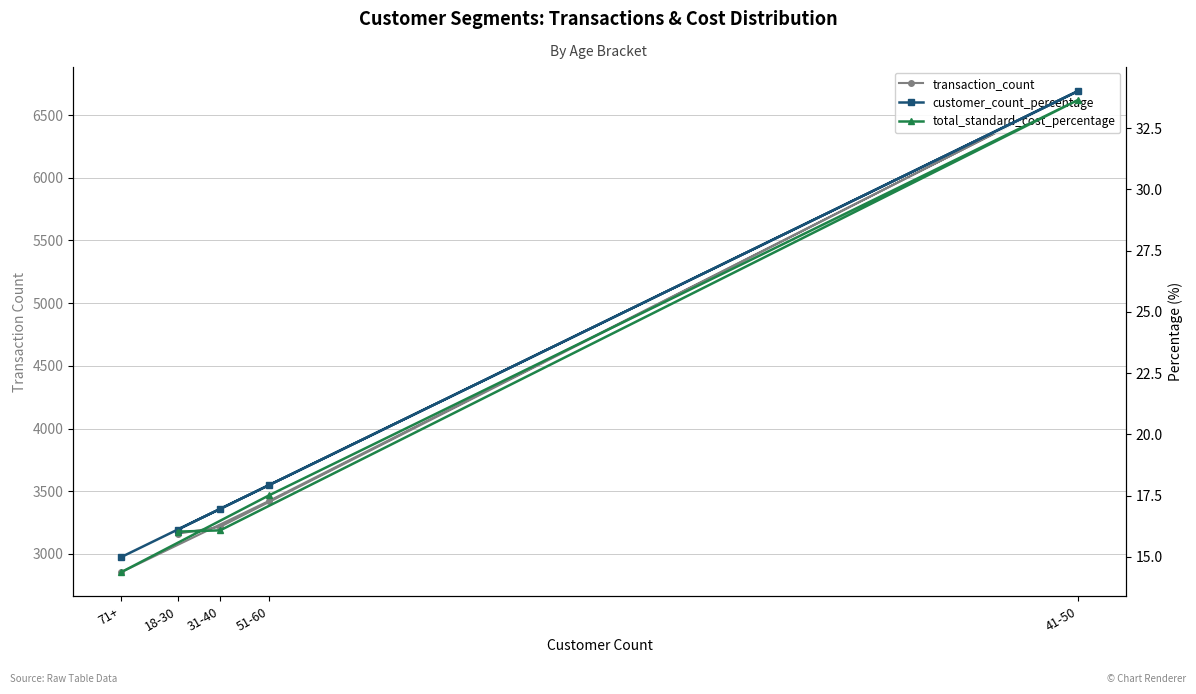

What is the difference between the total_standard_cost_percentage values at 51-60 and 18-30?

1.5